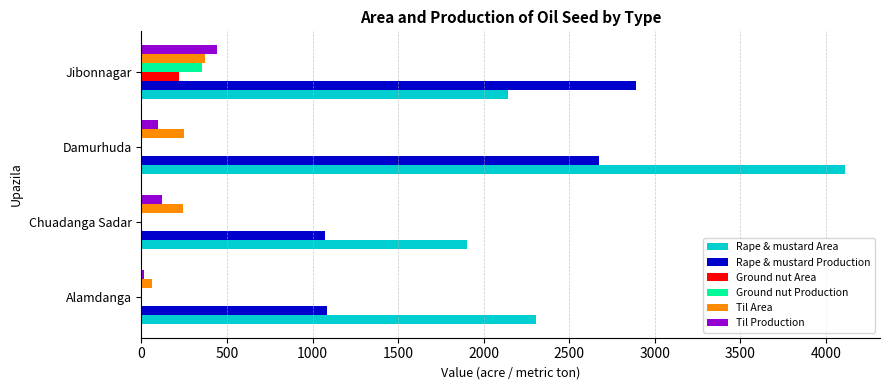

At which category does the chart reach its peak across all series?

Damurhuda